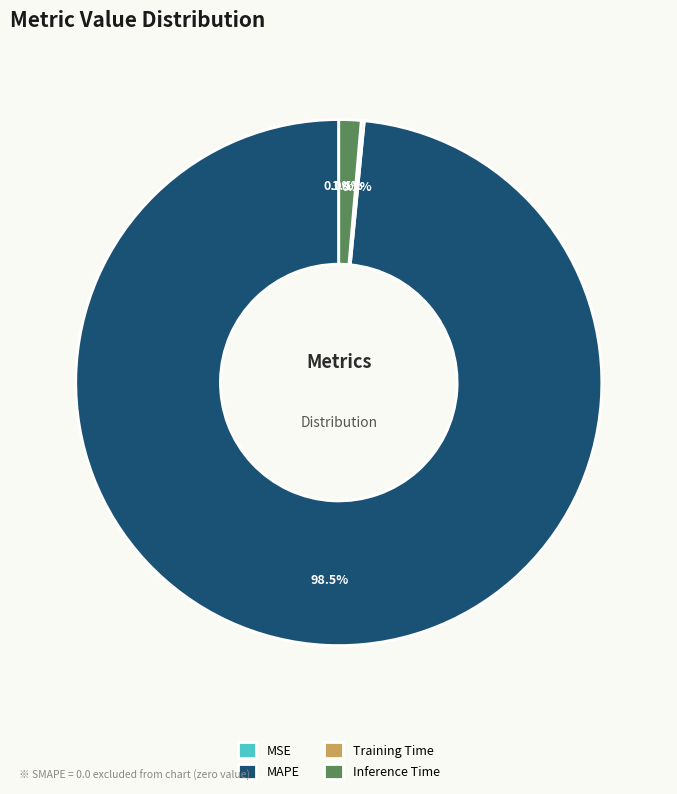

To the nearest percent, what is the difference between the MSE and MAPE slice percentages?

98%